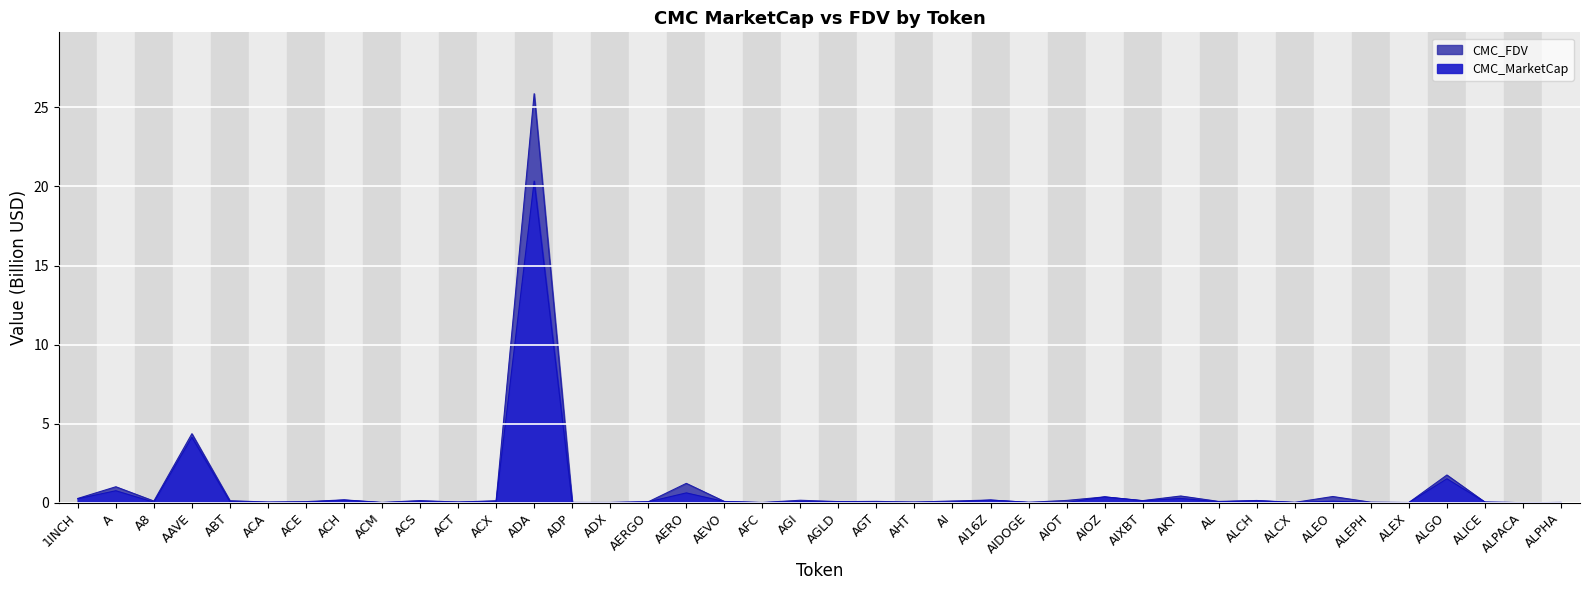

What is the sum of the CMC_FDV values at A8 and AIDOGE?

0.1